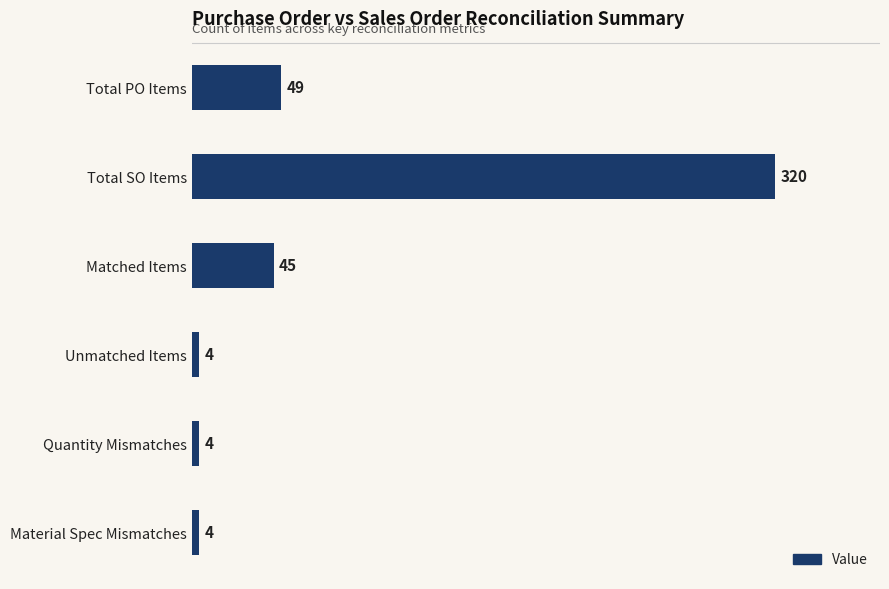

How many data points are less than 45?

3